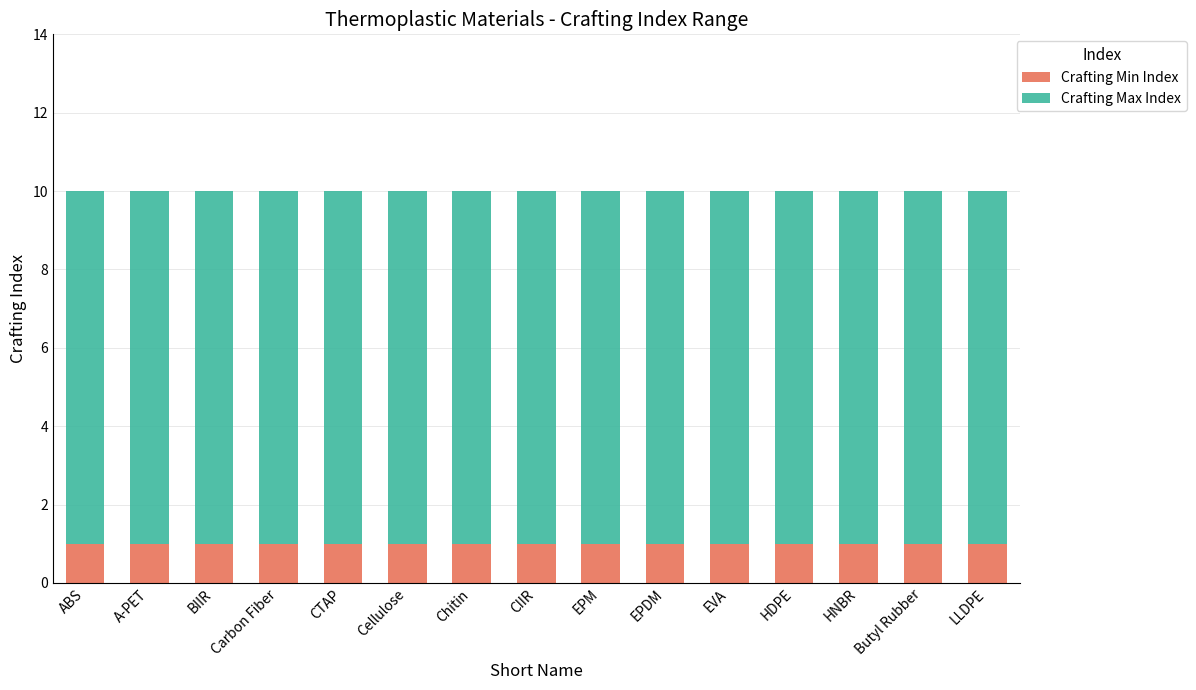

True or false: Crafting Min Index has a value of 1 at EPDM.

True